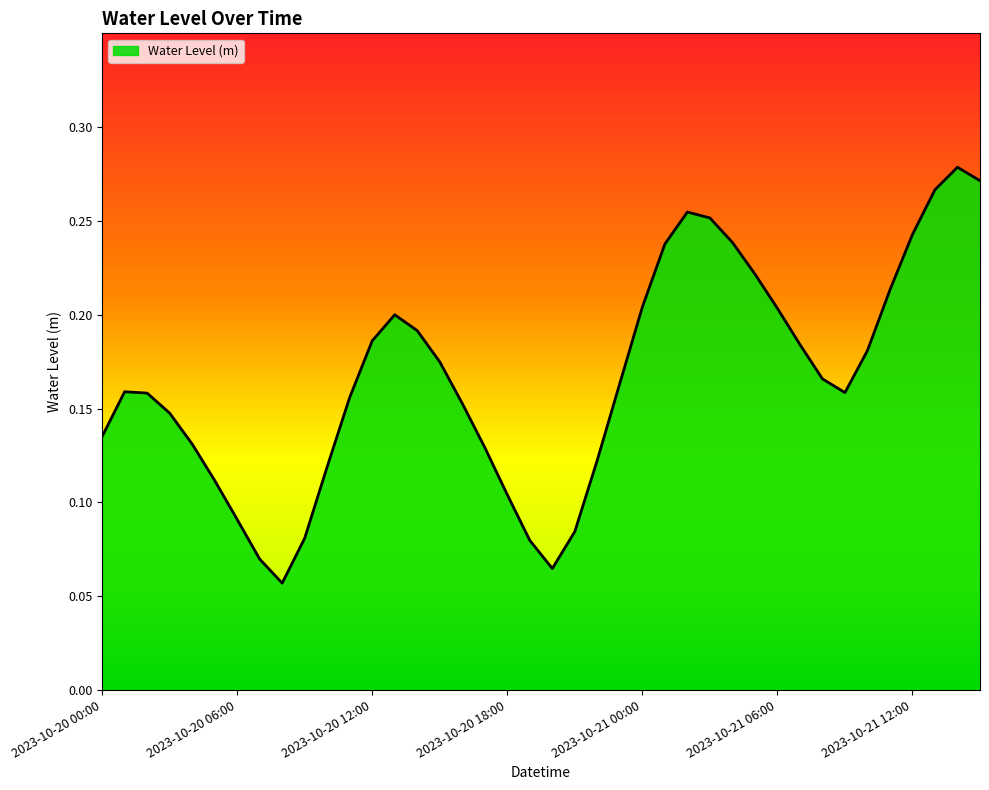

Reading left to right, what are all the values shown in this chart?

0.1	0.2	0.2	0.1	0.1	0.1	0.1	0.1	0.1	0.1	0.1	0.2	0.2	0.2	0.2	0.2	0.2	0.1	0.1	0.1	0.1	0.1	0.1	0.2	0.2	0.2	0.3	0.3	0.2	0.2	0.2	0.2	0.2	0.2	0.2	0.2	0.2	0.3	0.3	0.3